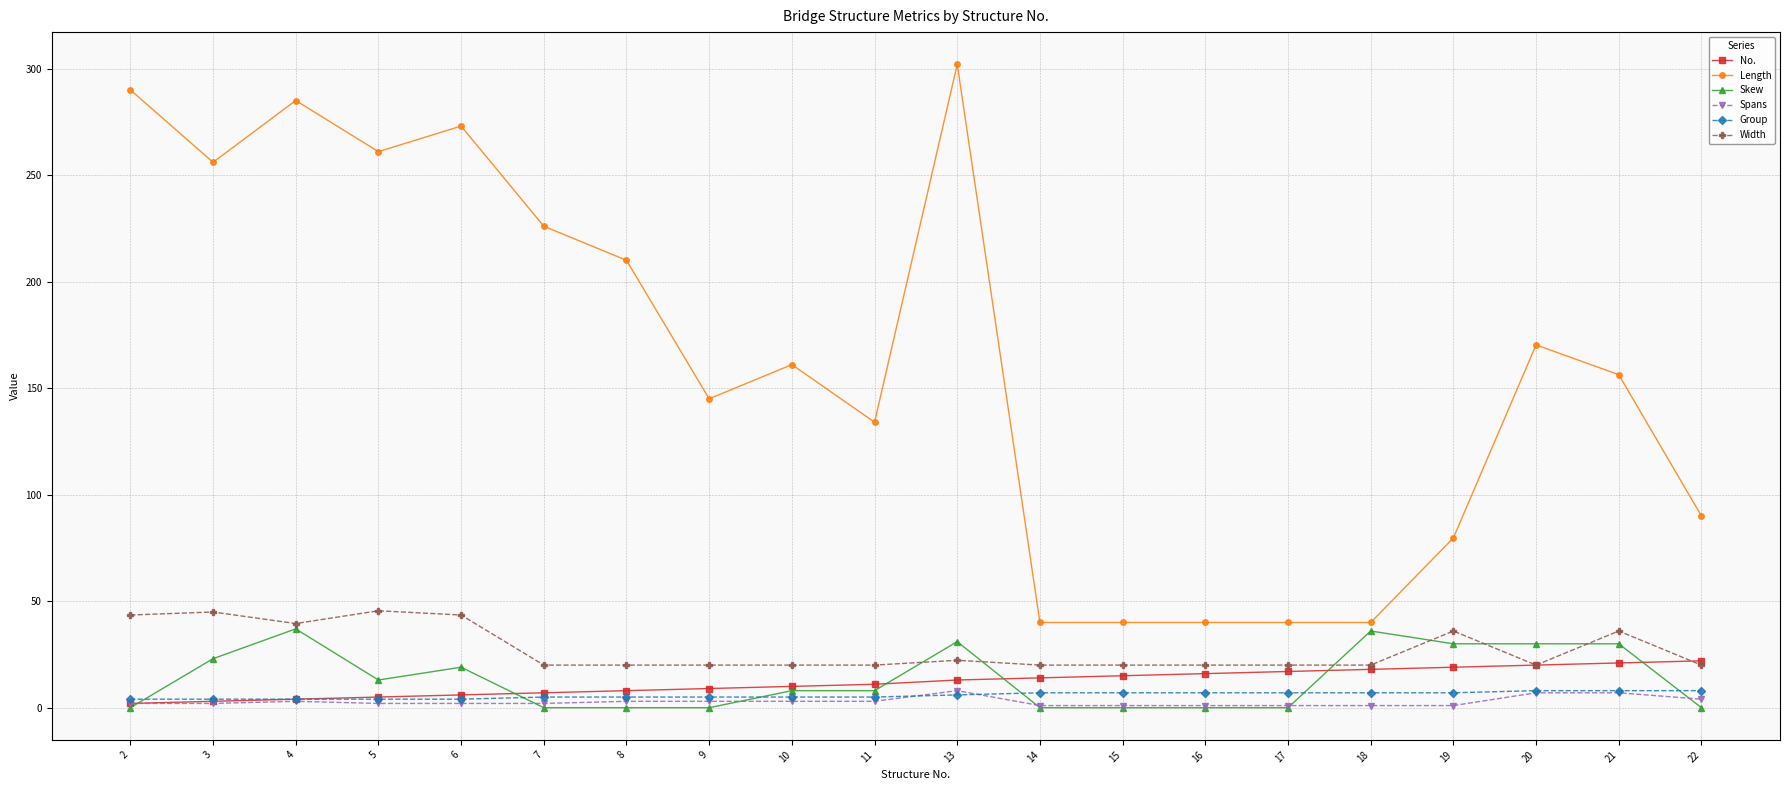

True or false: Skew and Width cross at least once.

True